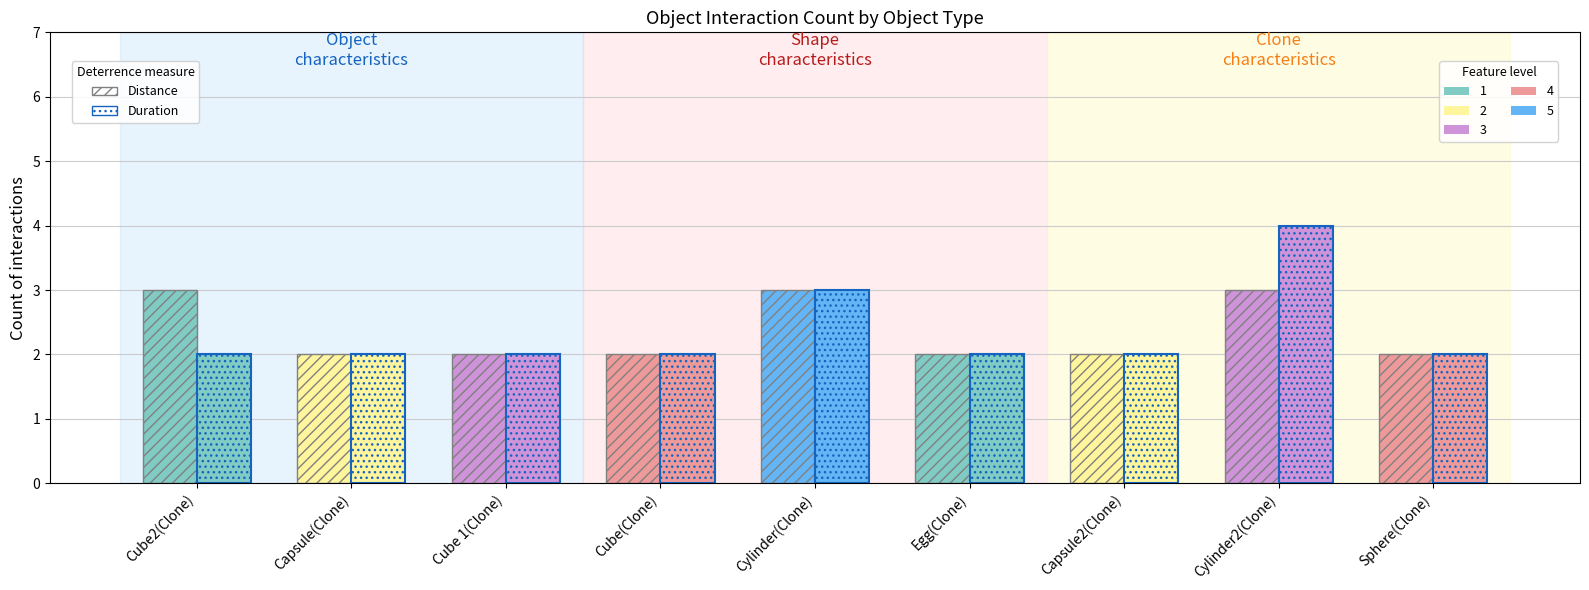

Rank the series by their maximum value, from lowest to highest.

Distance, Duration